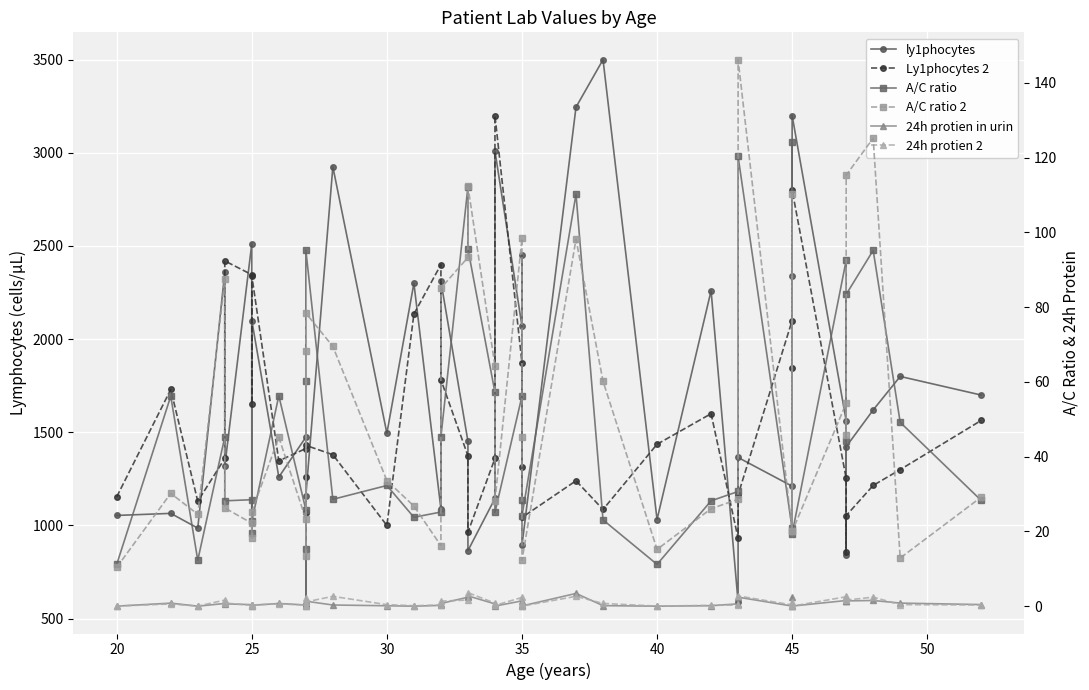

What is the value of the 24h protien in urin point at the 24th from the left?

0.3